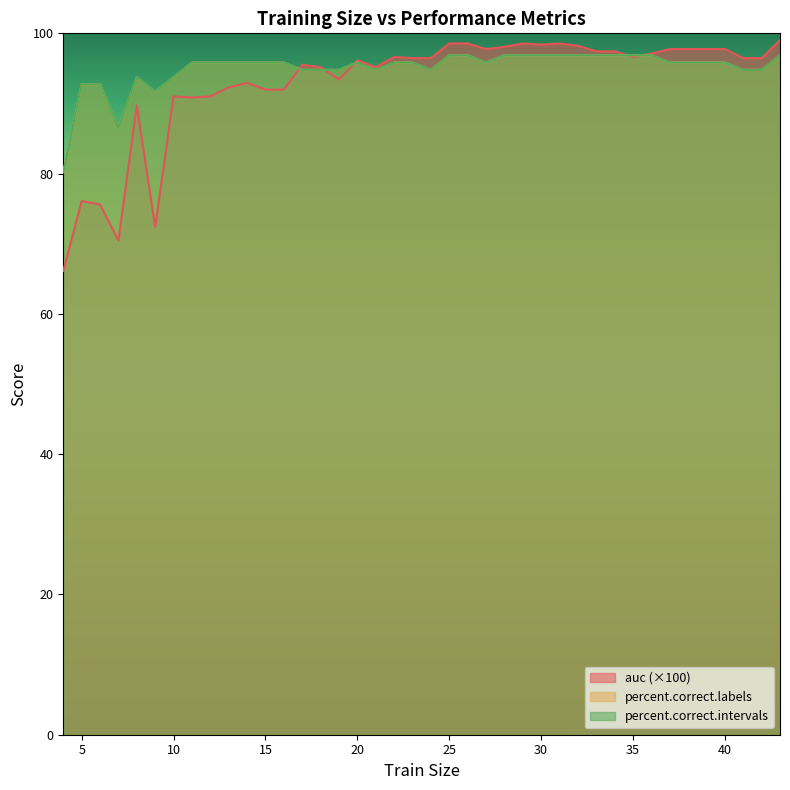

After their last crossing, which series has the higher values: percent.correct.labels or auc?

auc